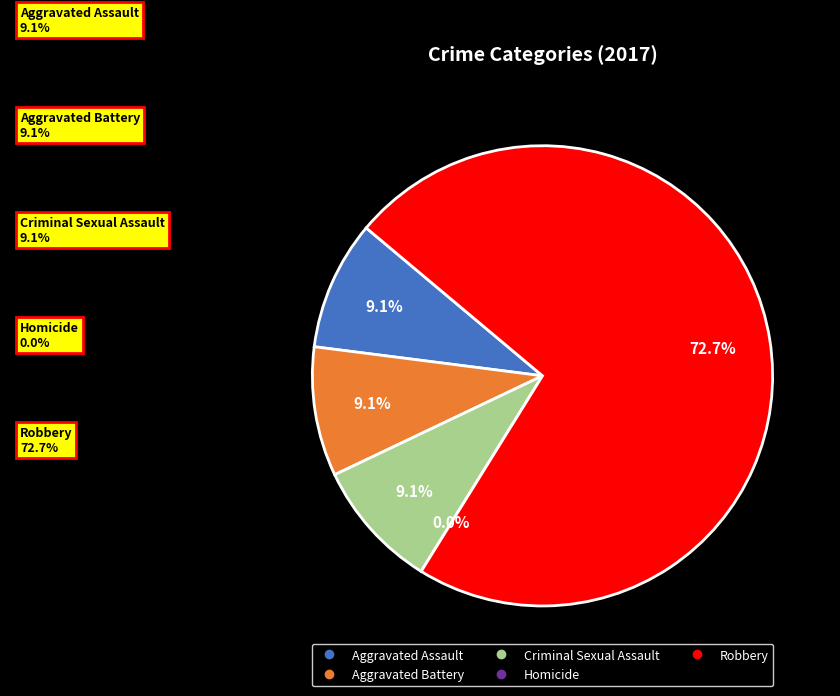

Is it true that Aggravated Battery is 9% of the pie?

True